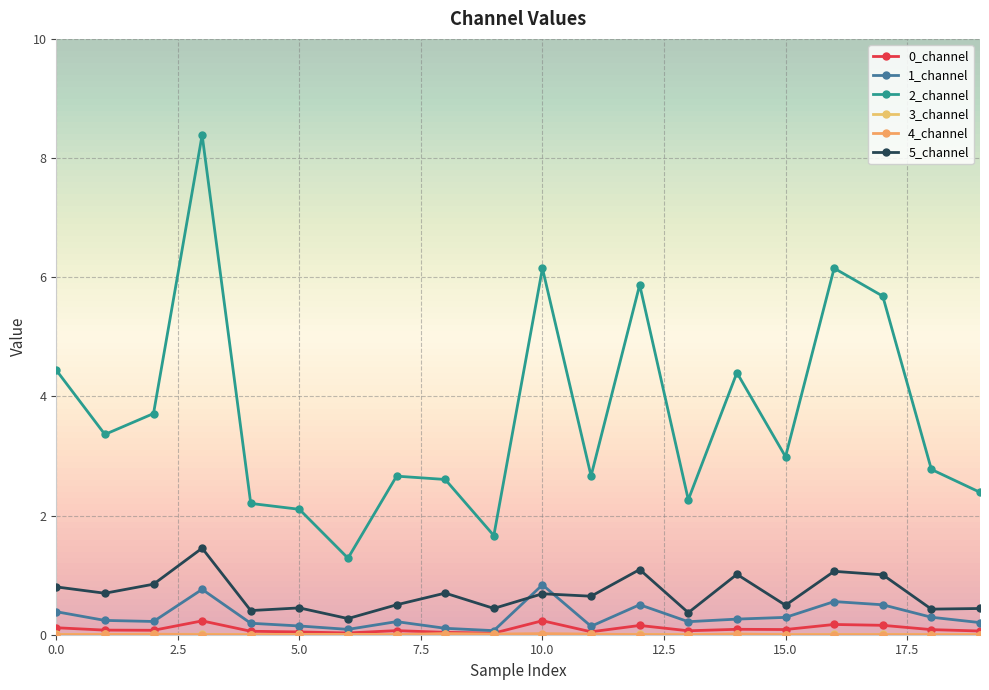

Reading left to right, extract all data points from this chart.

0_channel: 0.1	0.1	0.1	0.2	0.1	0.0	0.0	0.1	0.0	0.0	0.2	0.0	0.2	0.1	0.1	0.1	0.2	0.2	0.1	0.1
1_channel: 0.4	0.2	0.2	0.8	0.2	0.1	0.1	0.2	0.1	0.1	0.8	0.1	0.5	0.2	0.3	0.3	0.6	0.5	0.3	0.2
2_channel: 4.4	3.4	3.7	8.4	2.2	2.1	1.3	2.7	2.6	1.7	6.1	2.7	5.9	2.3	4.4	3.0	6.2	5.7	2.8	2.4
3_channel: 0.0	0.0	0.0	0.0	0.0	0.0	0.0	0.0	0.0	0.0	0.0	0.0	0.0	0.0	0.0	0.0	0.0	0.0	0.0	0.0
4_channel: 0.0	0.0	0.0	0.0	0.0	0.0	0.0	0.0	0.0	0.0	0.0	0.0	0.0	0.0	0.0	0.0	0.0	0.0	0.0	0.0
5_channel: 0.8	0.7	0.8	1.5	0.4	0.5	0.3	0.5	0.7	0.4	0.7	0.6	1.1	0.4	1.0	0.5	1.1	1.0	0.4	0.4